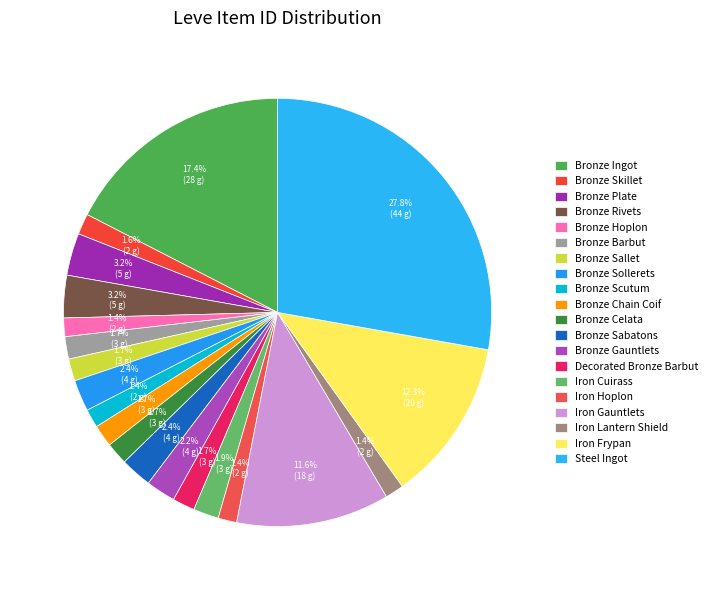

To the nearest percent, what is the average slice percentage?

5%